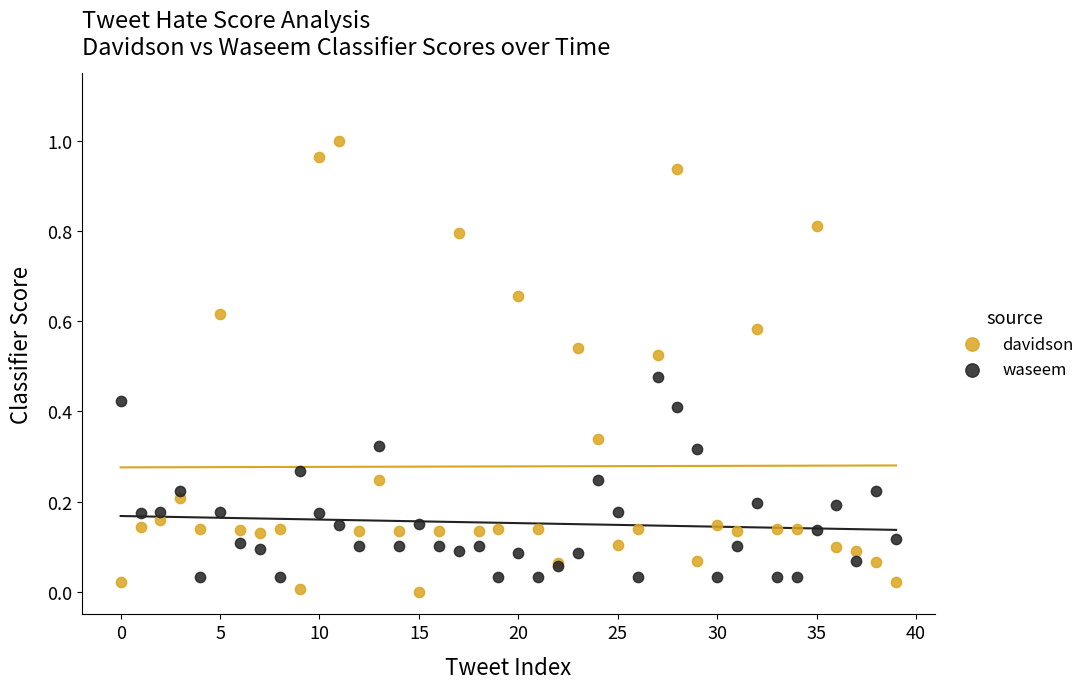

Which series contains the highest Y value?

davidson